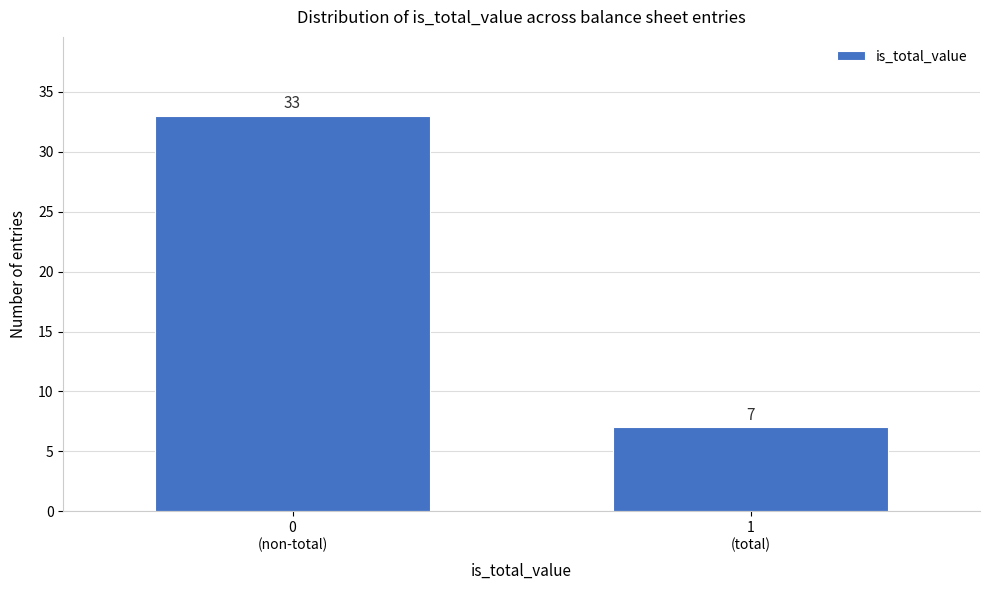

Reading left to right, list all the values displayed in this chart.

33	7